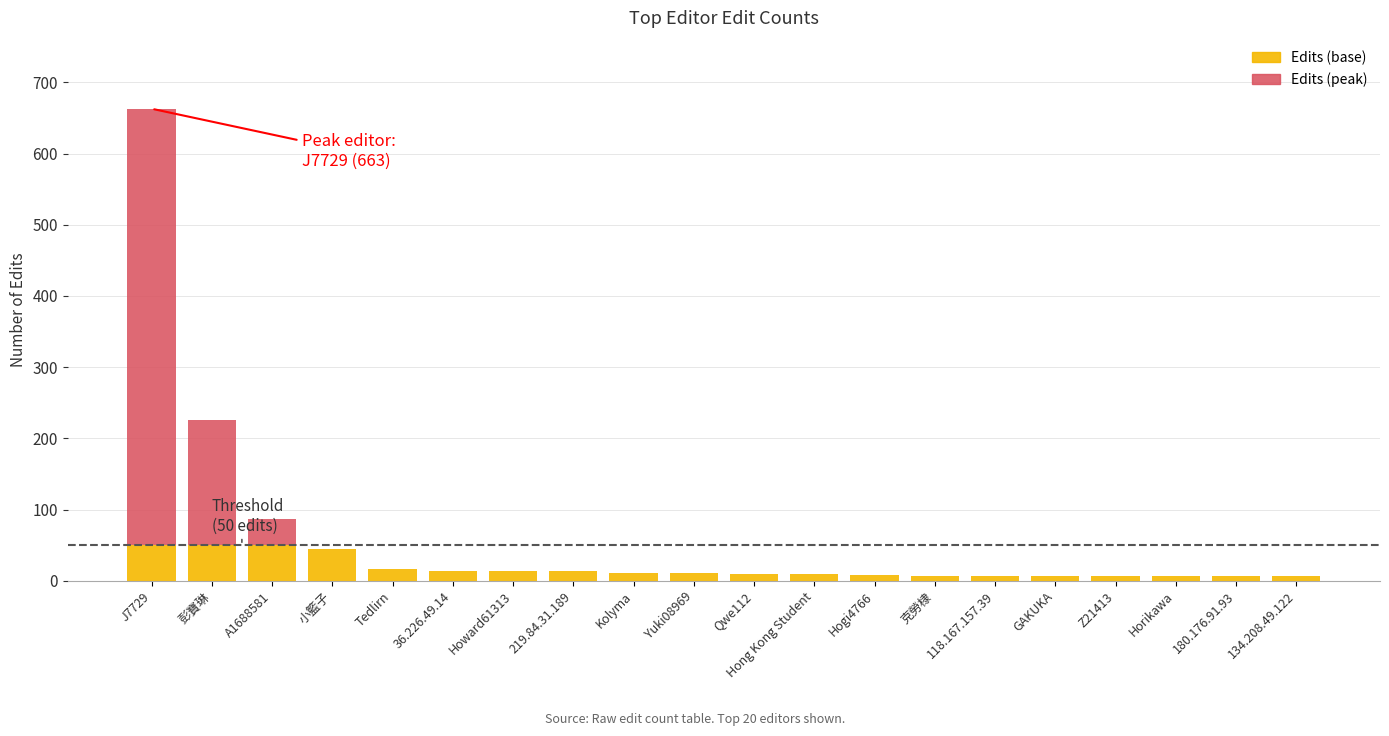

The Edits (base) series shows 7 at 118.167.157.39. True or false?

True